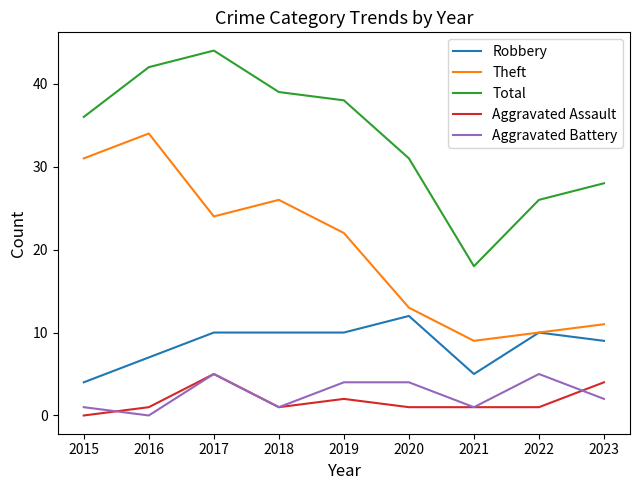

Where is the first local maximum for Total?

2017